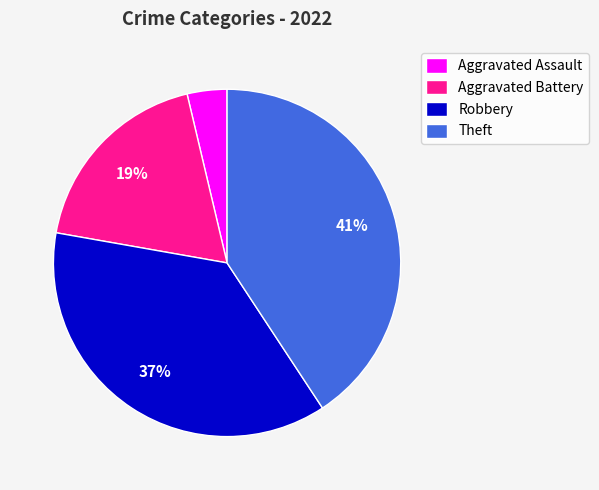

Which slice is the largest?

Theft